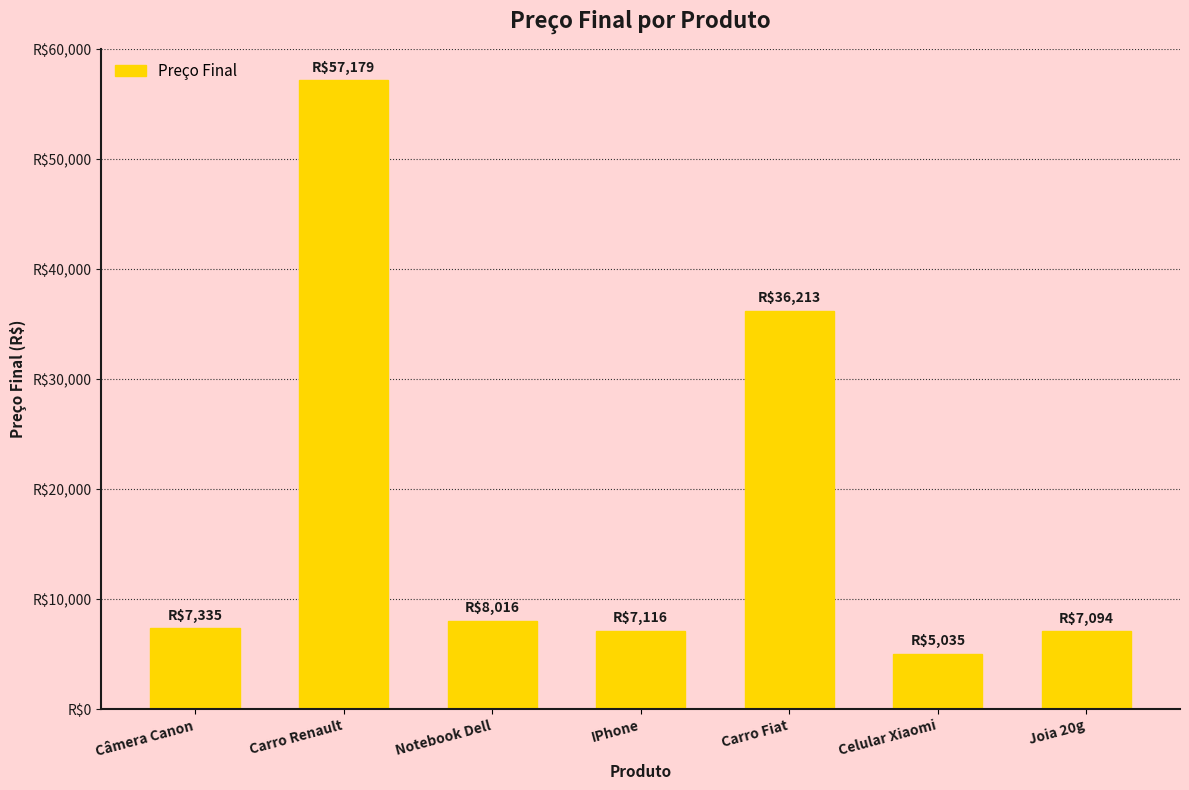

What is the difference between the maximum and minimum values?

52144.2